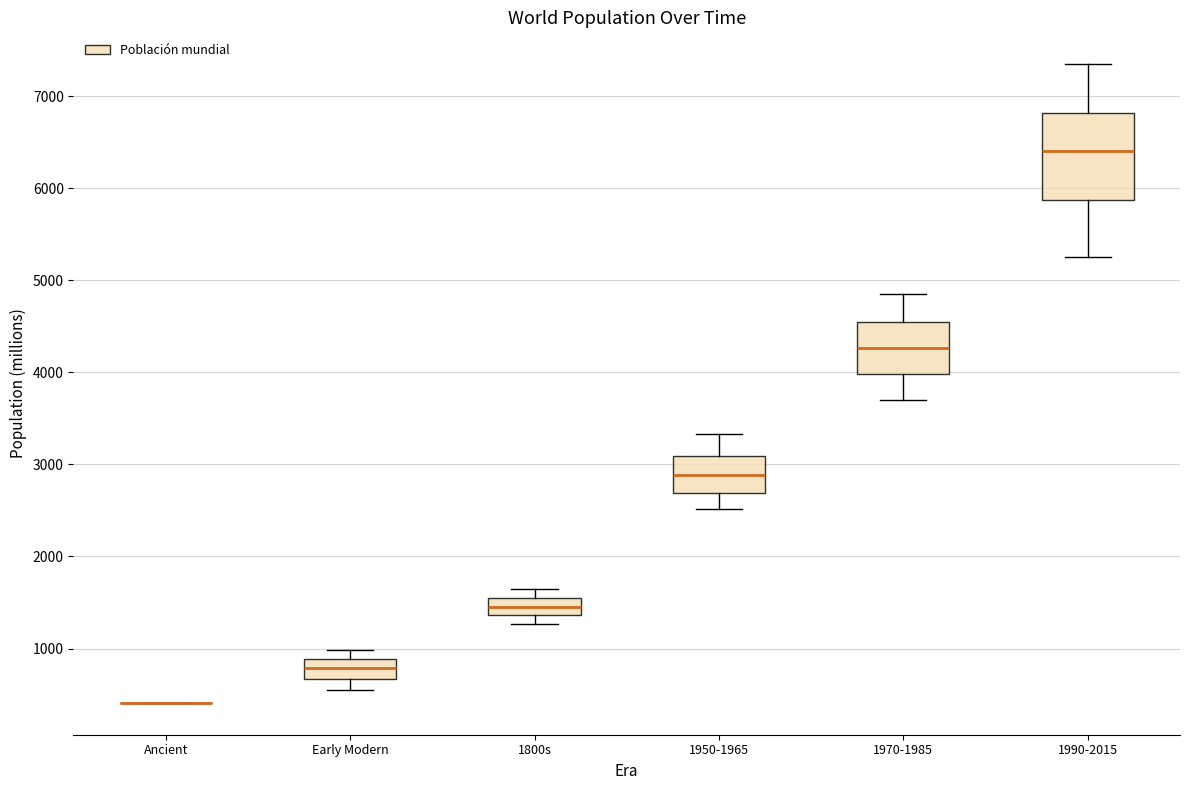

Comparing the boxes themselves (not the whiskers), which one is the tallest?

1990-2015